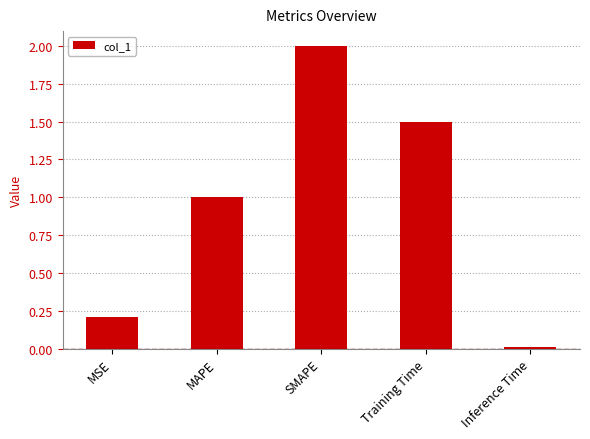

Are the bars grouped side by side (vs. stacked)?

No